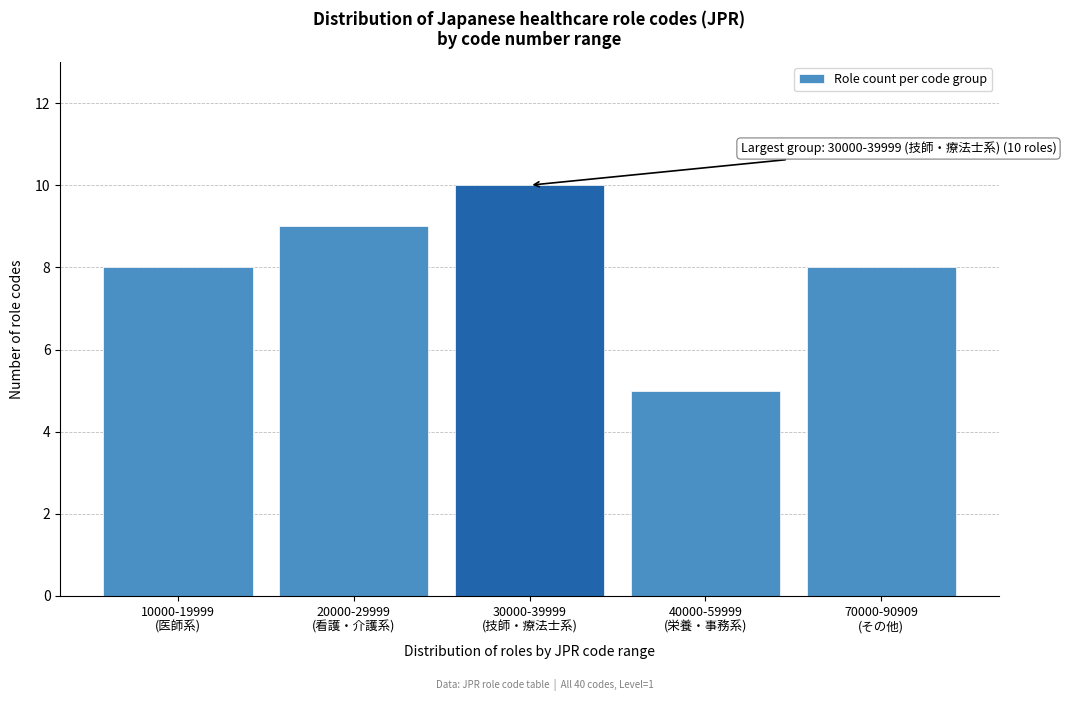

Reading left to right, transcribe all the data shown in this chart.

8	9	10	5	8